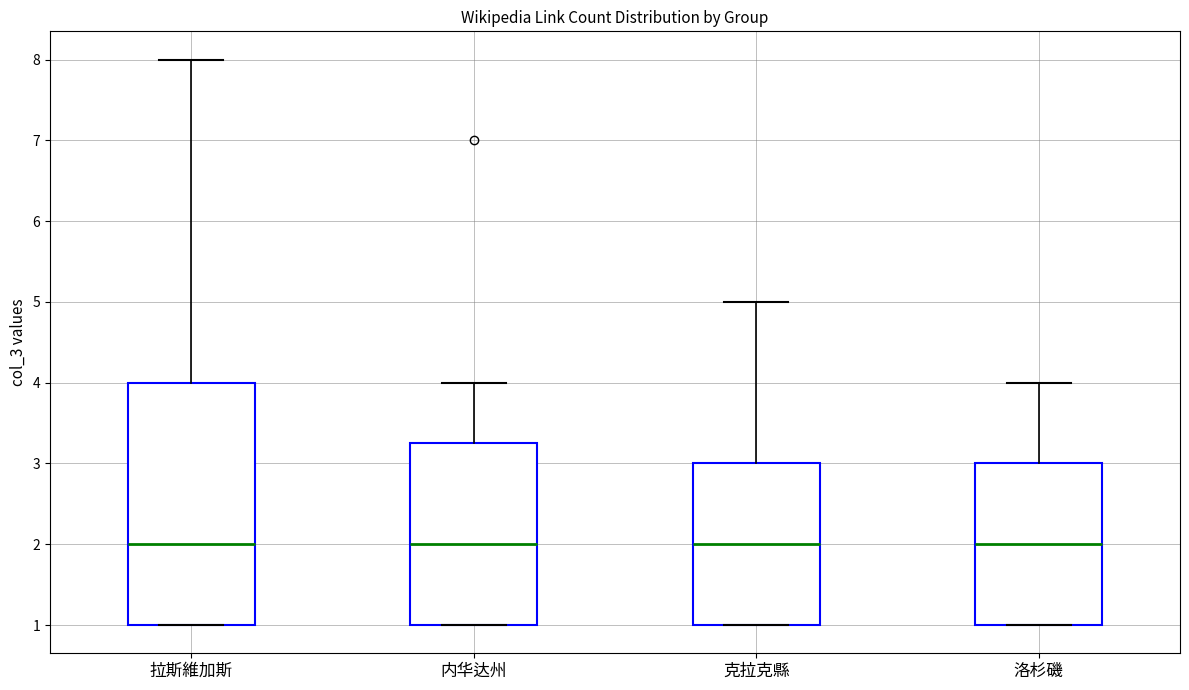

Reading left to right, read every box against the y-axis: the position of its median line, the range the box covers, and the ends of its whiskers. The values are not printed on the chart, so give them approximately, as read against the axis.

拉斯維加斯: median 2.0, box 1.0 to 4.0, whiskers 1.0 to 8.0
内华达州: median 2.0, box 1.0 to 3.3, whiskers 1.0 to 4.0
克拉克縣: median 2.0, box 1.0 to 3.0, whiskers 1.0 to 5.0
洛杉磯: median 2.0, box 1.0 to 3.0, whiskers 1.0 to 4.0